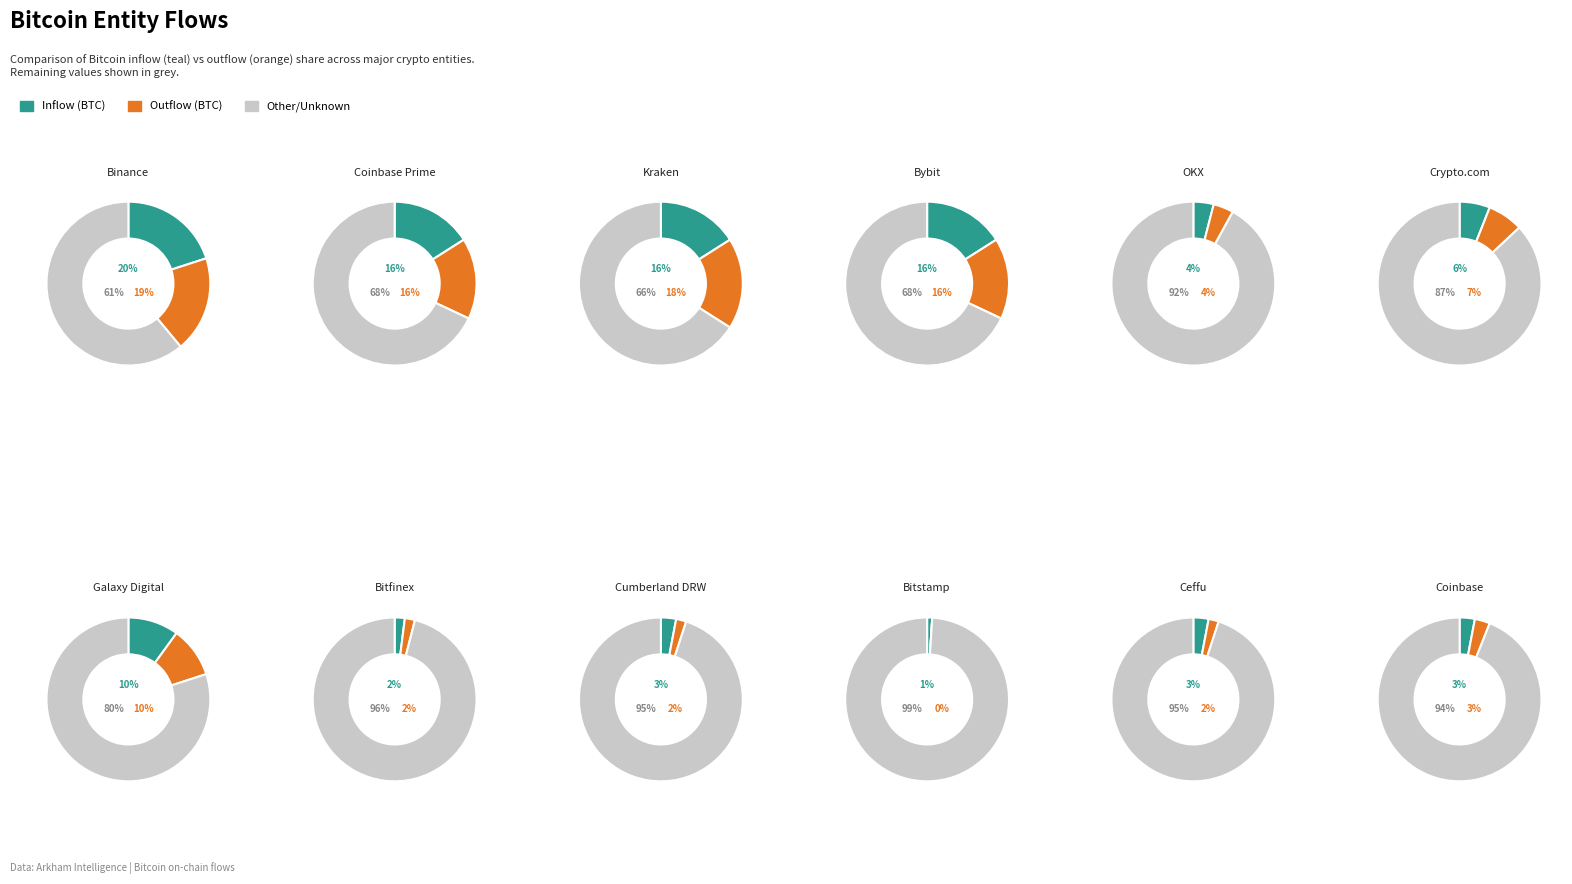

True or false: 9 accounts for 1% of the total.

True